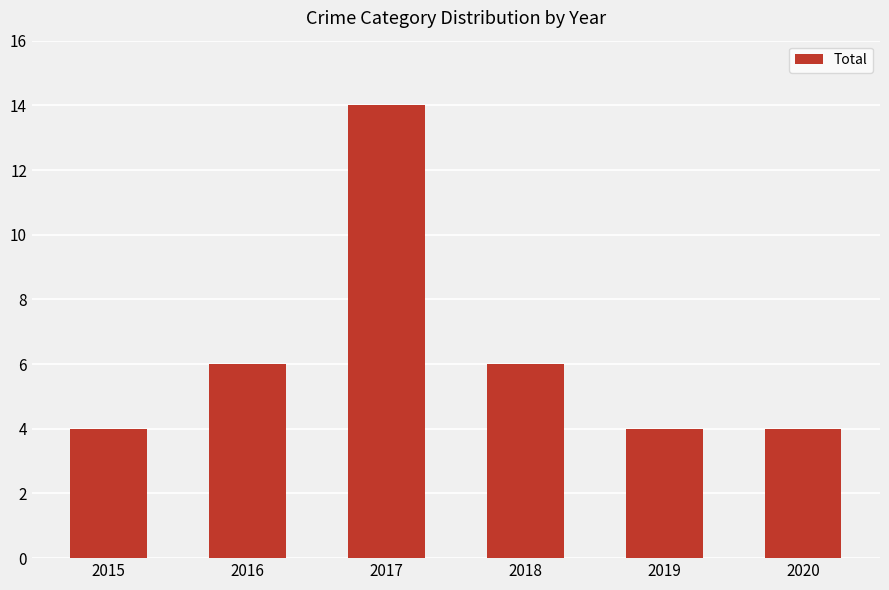

What is the difference between the maximum and minimum values?

10